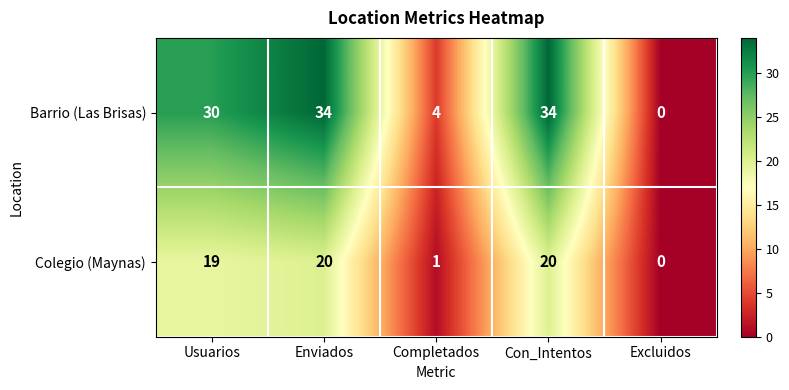

What is the average value of the Barrio (Las Brisas) series?

20